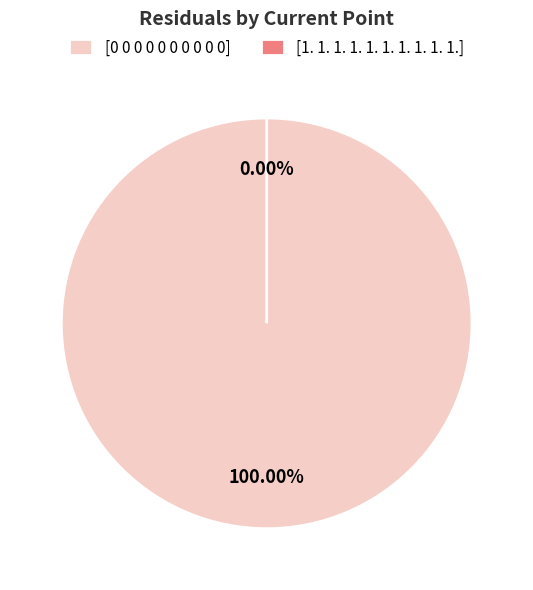

Which slice is the largest?

[0 0 0 0 0 0 0 0 0 0]